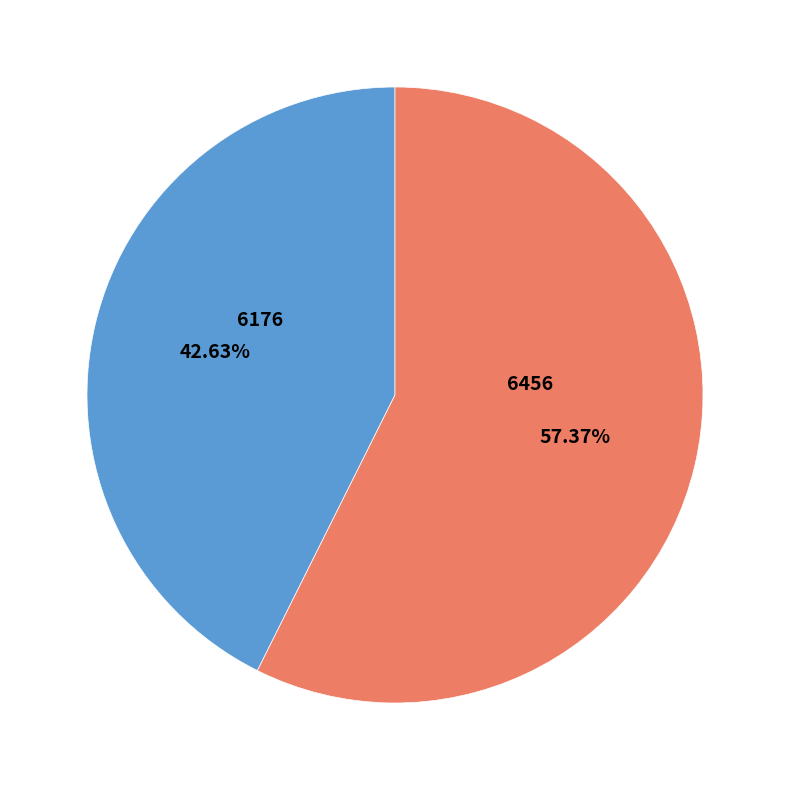

Is there a majority slice in this chart?

Yes